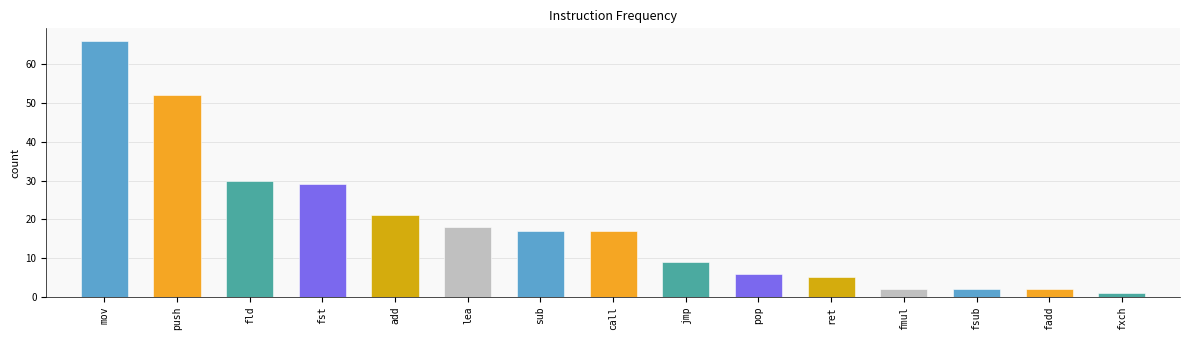

What is the greatest value displayed?

66